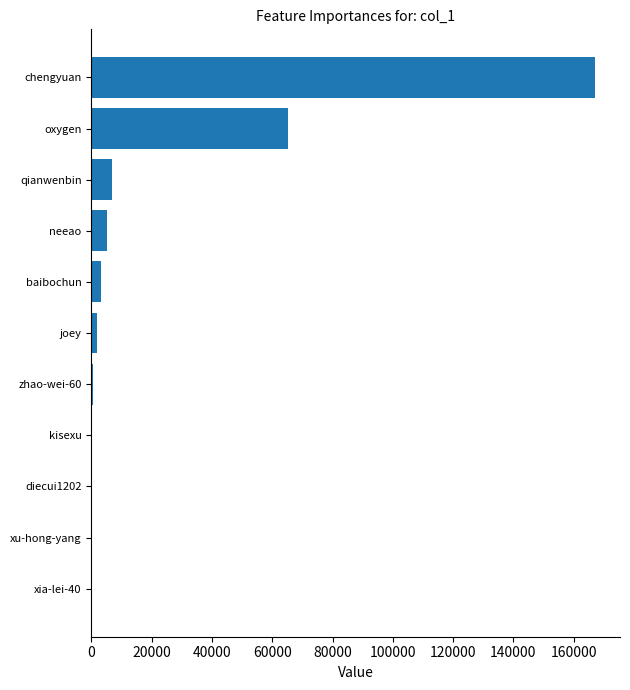

Count the number of data series in this chart.

1